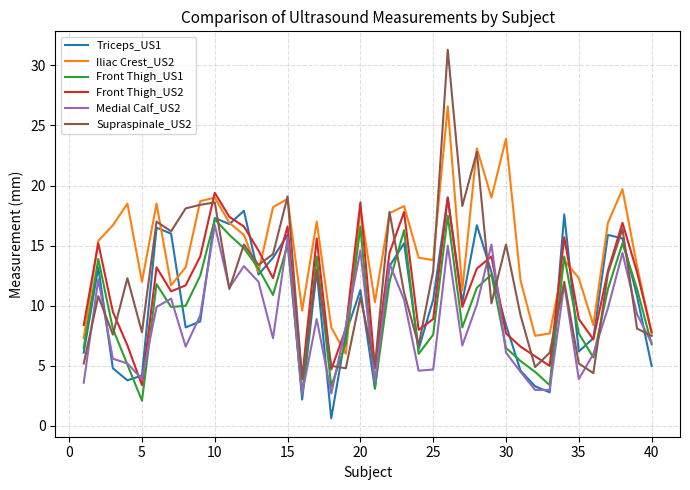

Which series ends up on top after the final intersection of Iliac Crest_US2 and Medial Calf_US2?

Iliac Crest_US2